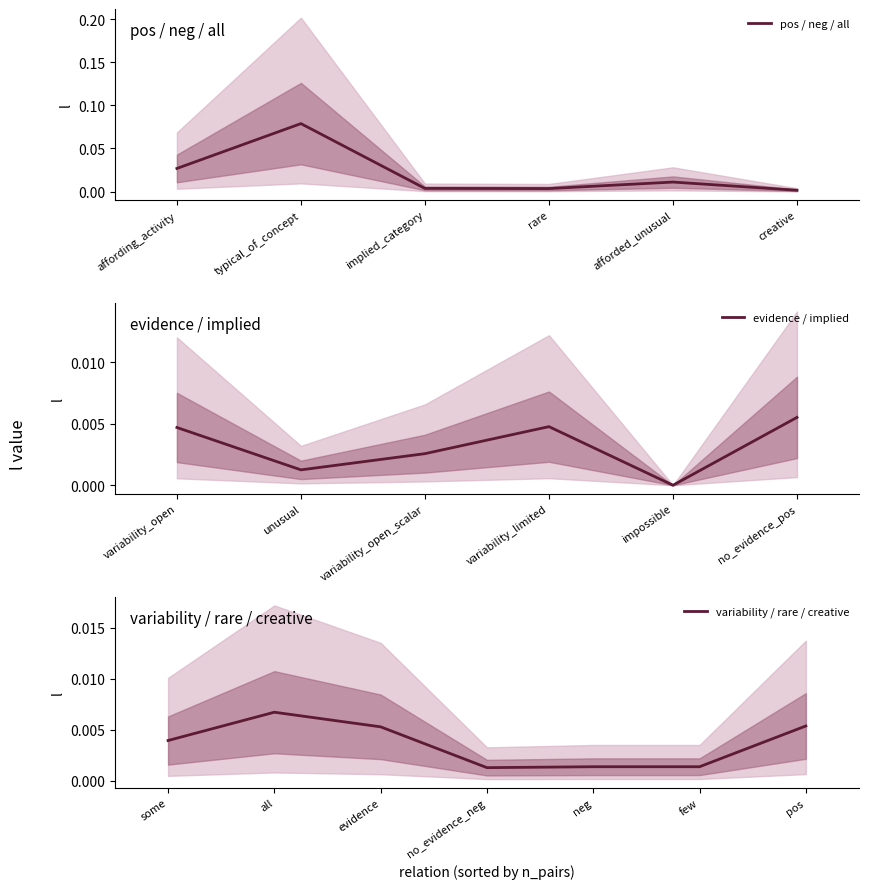

True or false: the data shows 0.0 at variability_open.

False